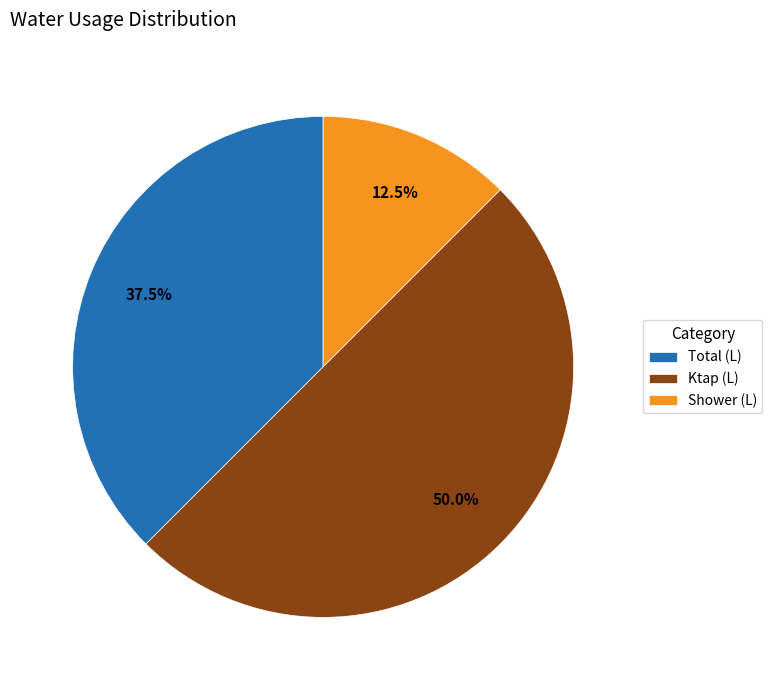

Rank the categories by value from highest to lowest.

Ktap (L), Total (L), Shower (L)